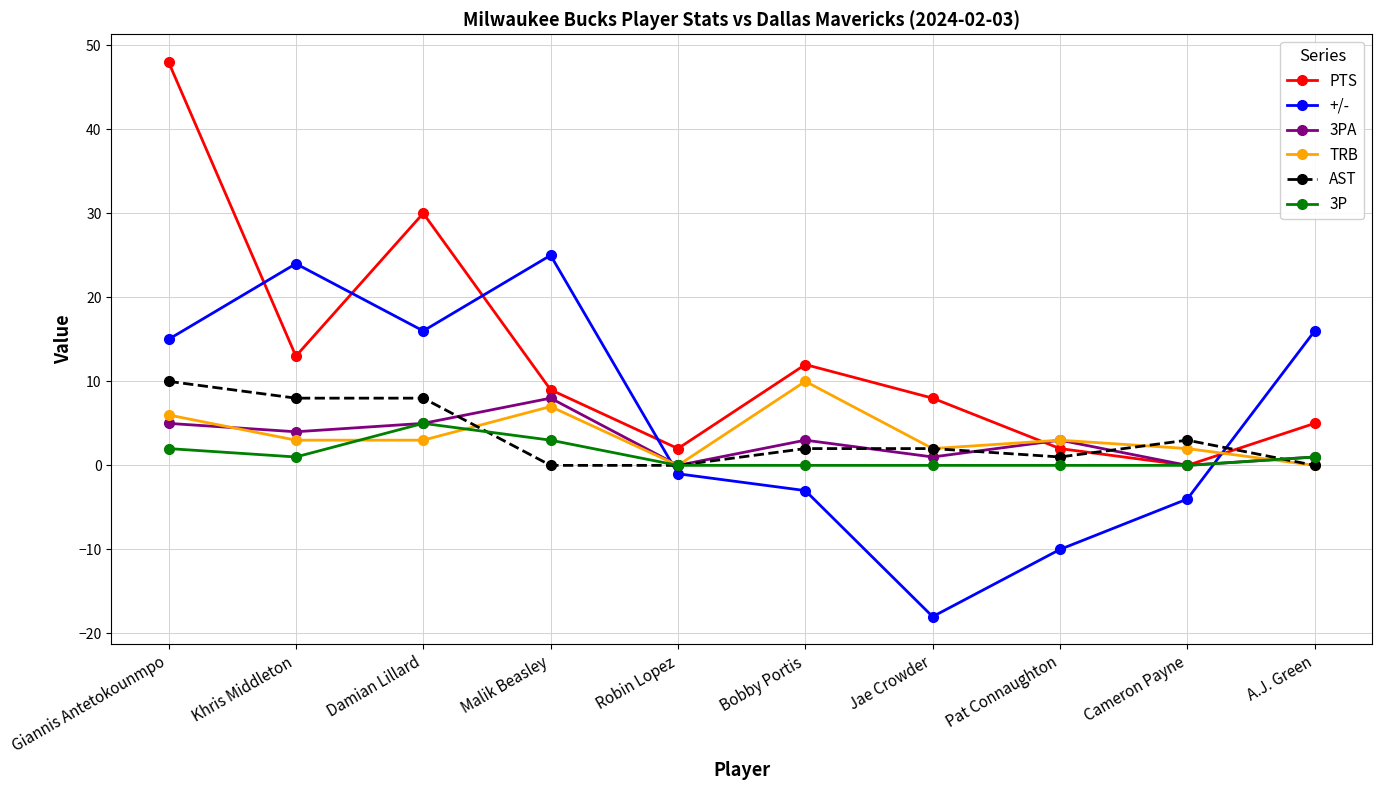

What is the difference between the 3P values at Malik Beasley and Robin Lopez?

3